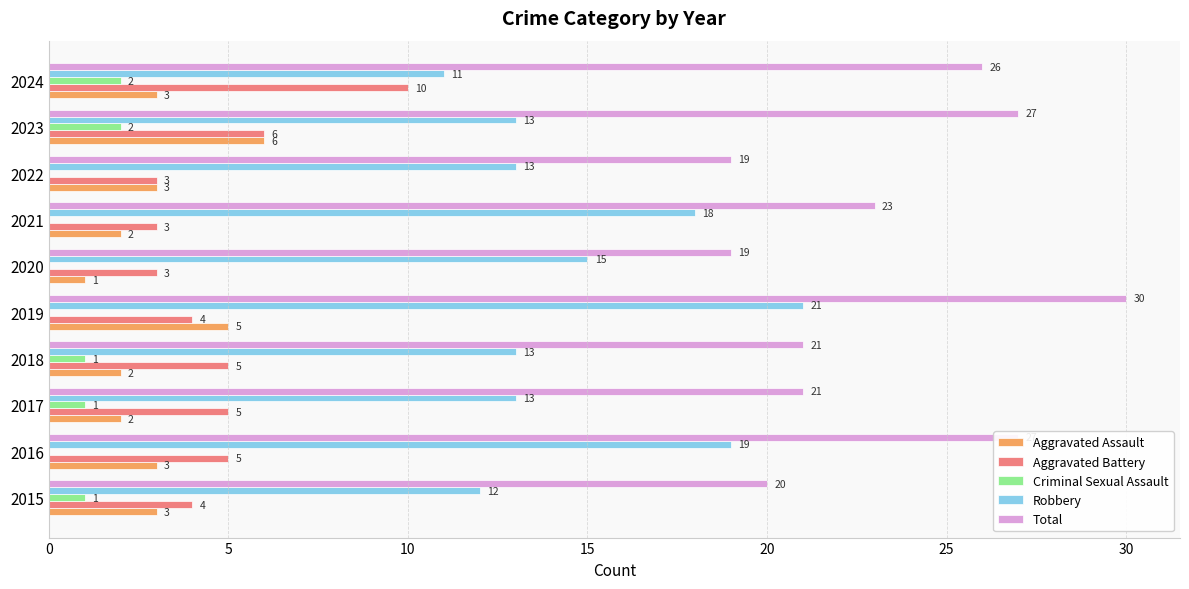

At which label does Aggravated Battery reach its peak?

2024